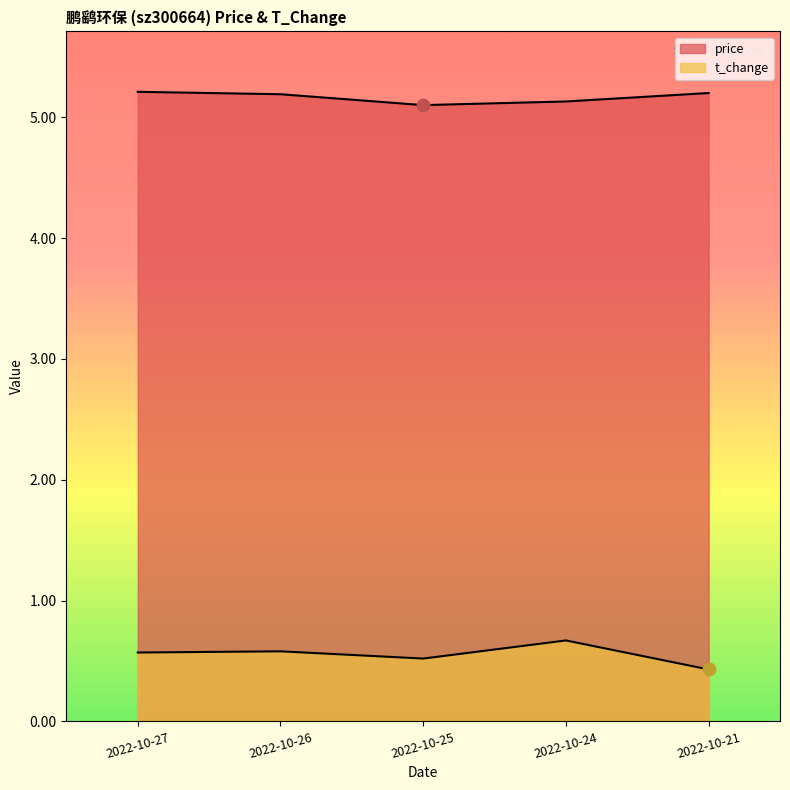

Which series contains the lowest Y value?

t_change